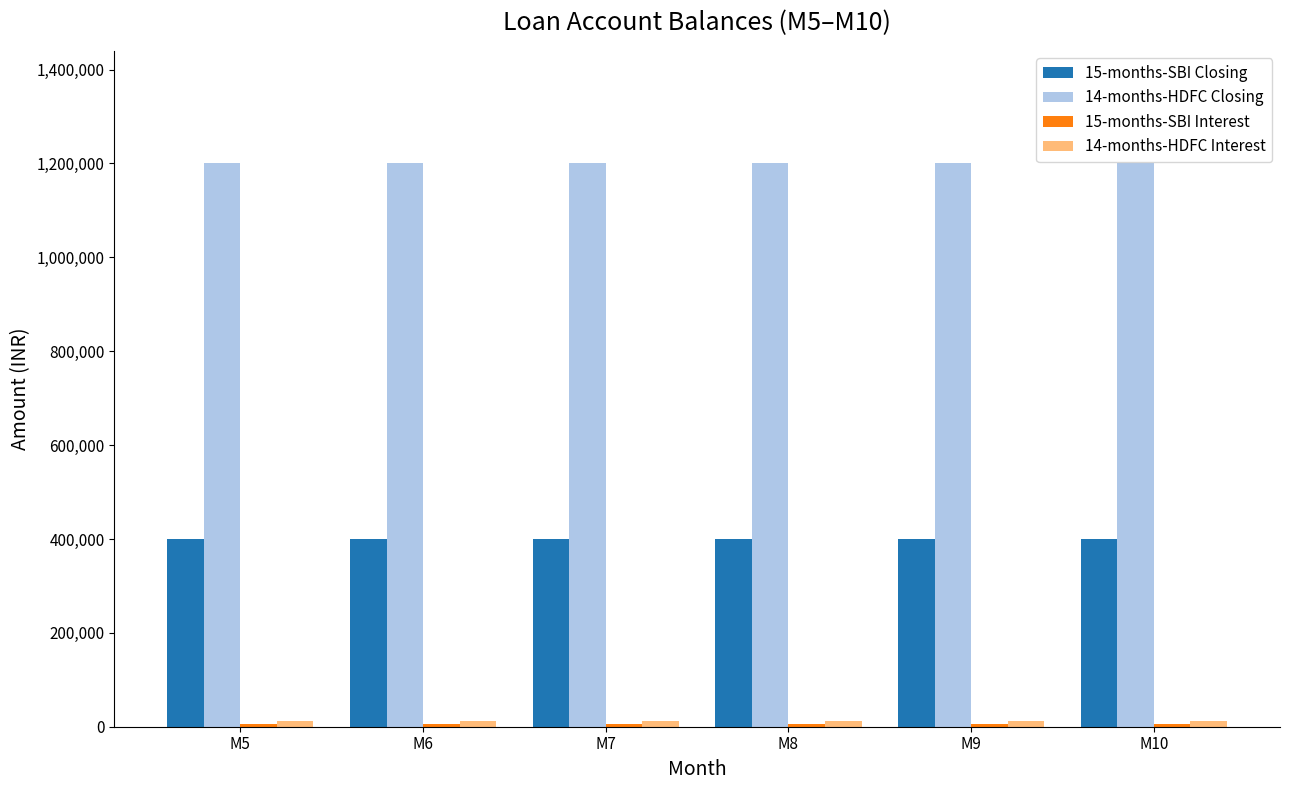

Which series has the largest total across all categories?

14-months-HDFC Closing